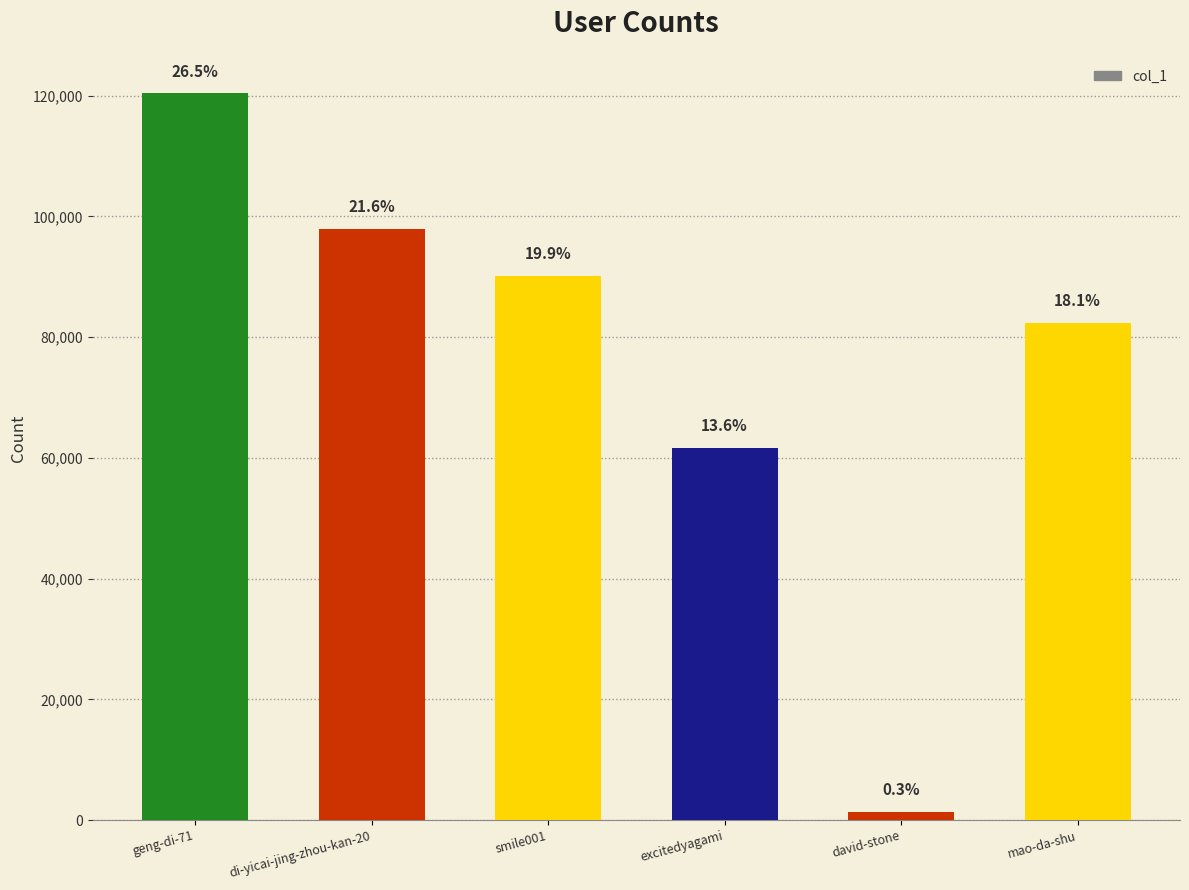

Rank the categories by value from highest to lowest.

geng-di-71, di-yicai-jing-zhou-kan-20, smile001, mao-da-shu, excitedyagami, david-stone